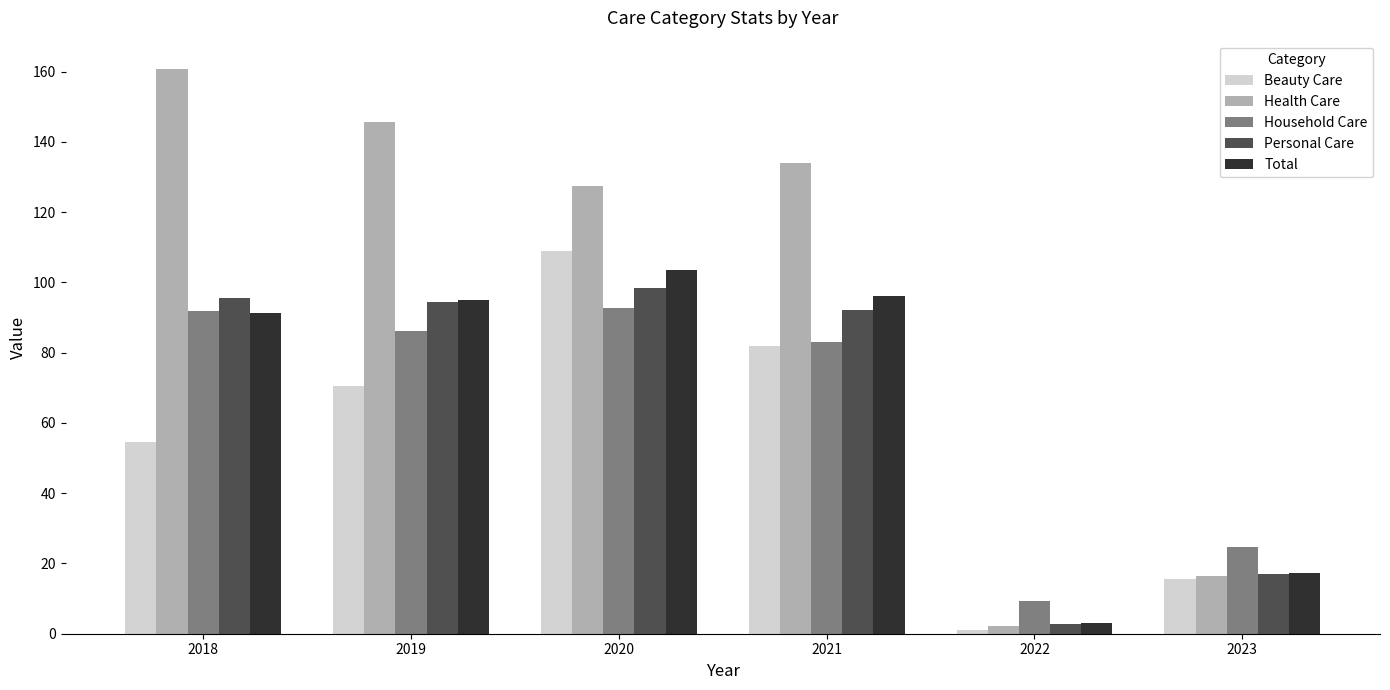

Which series has the largest range (max minus min)?

Health Care